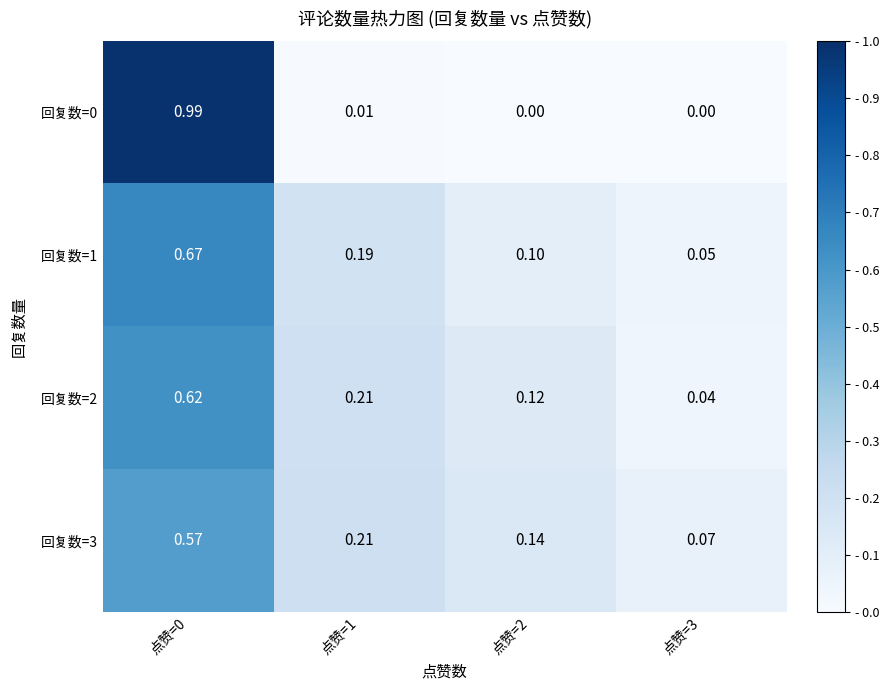

Is the value of 回复数=2 at 点赞=2 greater than the value of 回复数=3 at 点赞=0?

No